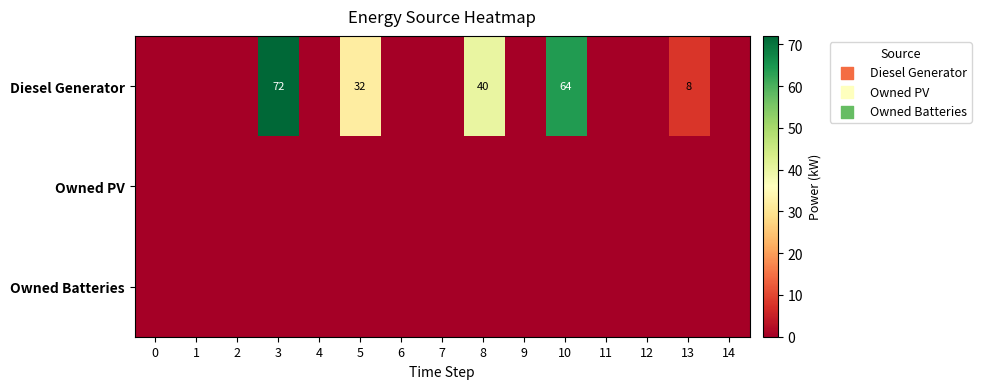

What is the sum of the Diesel Generator values at 8 and 5?

72